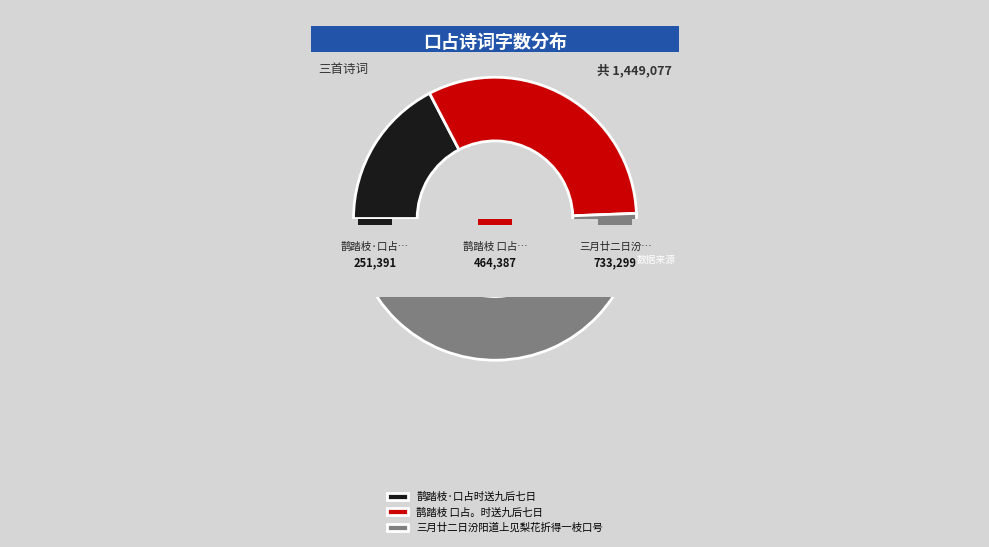

To the nearest percent, what is the average slice percentage?

33%